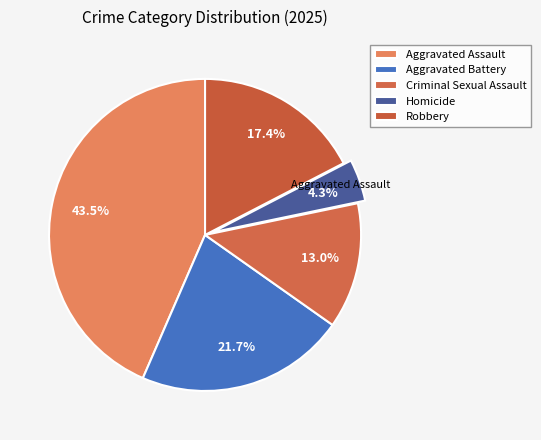

The Criminal Sexual Assault slice represents 1% of the pie. True or false?

False